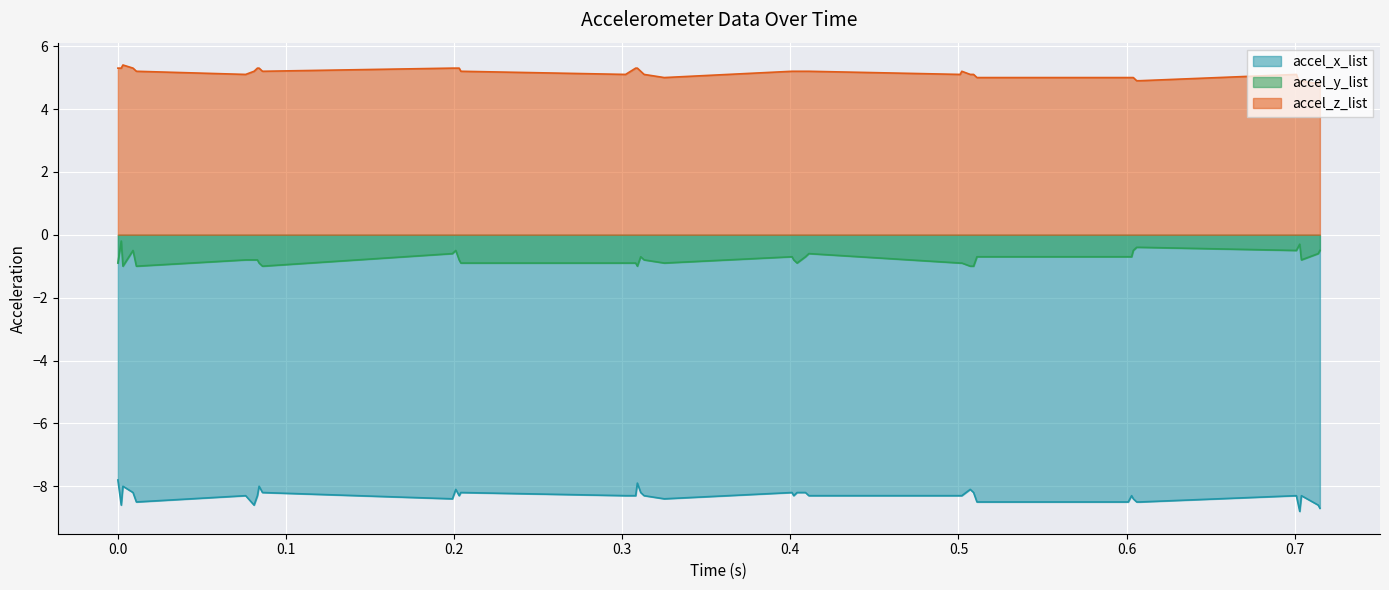

Reading right to left, what are all the values shown in this chart?

accel_x_list: 0.715=-8.7	0.714=-8.6	0.704=-8.3	0.703=-8.8	0.701=-8.3	0.608=-8.5	0.606=-8.5	0.604=-8.4	0.603=-8.3	0.601=-8.5	0.511=-8.5	0.509=-8.2	0.507=-8.1	0.502=-8.3	0.501=-8.3	0.411=-8.3	0.409=-8.2	0.404=-8.2	0.402=-8.3	0.401=-8.2	0.325=-8.4	0.313=-8.3	0.311=-8.2	0.309=-7.9	0.308=-8.3	0.302=-8.3	0.204=-8.2	0.203=-8.3	0.201=-8.1	0.199=-8.4	0.086=-8.2	0.084=-8.0	0.083=-8.3	0.081=-8.6	0.076=-8.3	0.011=-8.5	0.009=-8.2	0.003=-8.0	0.002=-8.6	0.0=-7.8
accel_y_list: 0.715=-0.5	0.714=-0.6	0.704=-0.8	0.703=-0.3	0.701=-0.5	0.608=-0.4	0.606=-0.4	0.604=-0.5	0.603=-0.7	0.601=-0.7	0.511=-0.7	0.509=-1.0	0.507=-1.0	0.502=-0.9	0.501=-0.9	0.411=-0.6	0.409=-0.7	0.404=-0.9	0.402=-0.8	0.401=-0.7	0.325=-0.9	0.313=-0.8	0.311=-0.7	0.309=-1.0	0.308=-0.9	0.302=-0.9	0.204=-0.9	0.203=-0.8	0.201=-0.5	0.199=-0.6	0.086=-1.0	0.084=-0.9	0.083=-0.8	0.081=-0.8	0.076=-0.8	0.011=-1.0	0.009=-0.5	0.003=-1.0	0.002=-0.2	0.0=-0.9
accel_z_list: 0.715=4.9	0.714=4.8	0.704=4.9	0.703=4.8	0.701=5.1	0.608=4.9	0.606=4.9	0.604=5.0	0.603=5.0	0.601=5.0	0.511=5.0	0.509=5.1	0.507=5.1	0.502=5.2	0.501=5.1	0.411=5.2	0.409=5.2	0.404=5.2	0.402=5.2	0.401=5.2	0.325=5.0	0.313=5.1	0.311=5.2	0.309=5.3	0.308=5.3	0.302=5.1	0.204=5.2	0.203=5.3	0.201=5.3	0.199=5.3	0.086=5.2	0.084=5.3	0.083=5.3	0.081=5.2	0.076=5.1	0.011=5.2	0.009=5.3	0.003=5.4	0.002=5.3	0.0=5.3